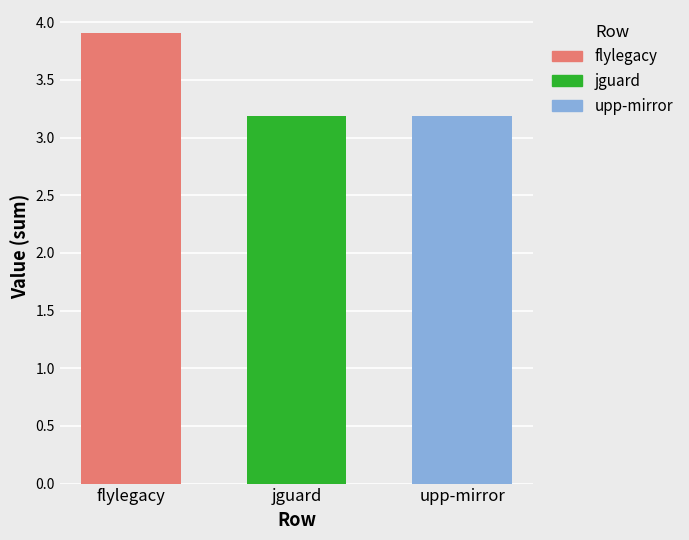

Is it true that upp-mirror equals 4.5 at jguard?

False